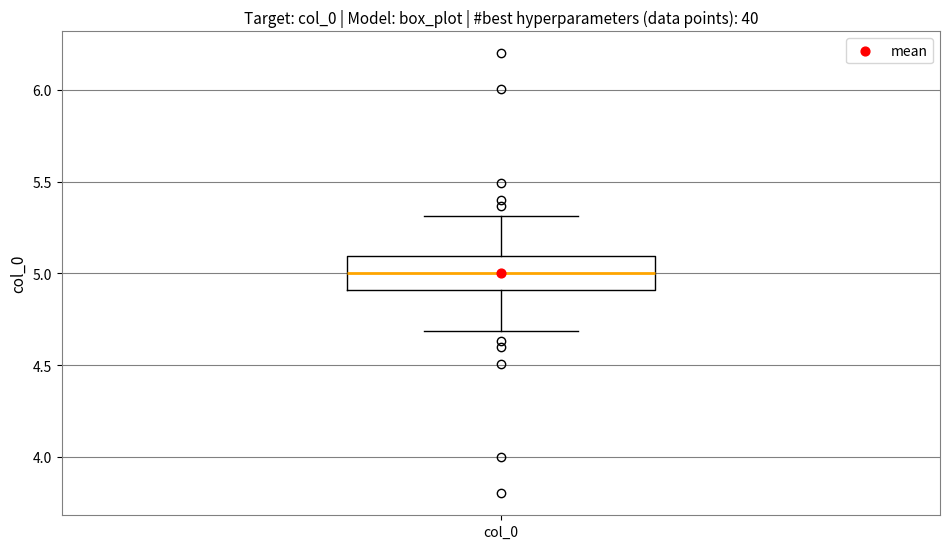

Read this box plot against the y-axis: the position of the median line, the range covered by the box, and the ends of both whiskers. The values are not printed on the chart, so give them approximately, as read against the axis.

median 5.0, box 4.9 to 5.1, whiskers 4.7 to 5.3